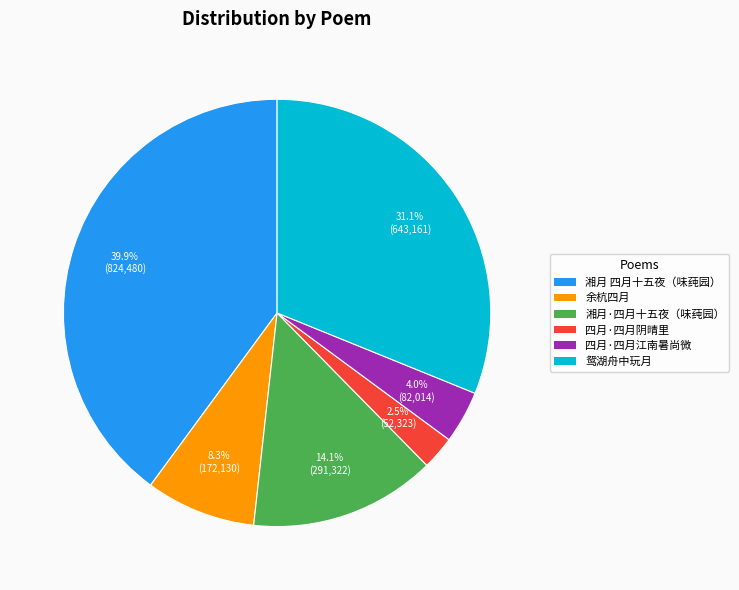

Is there any slice that represents more than half of the pie?

No